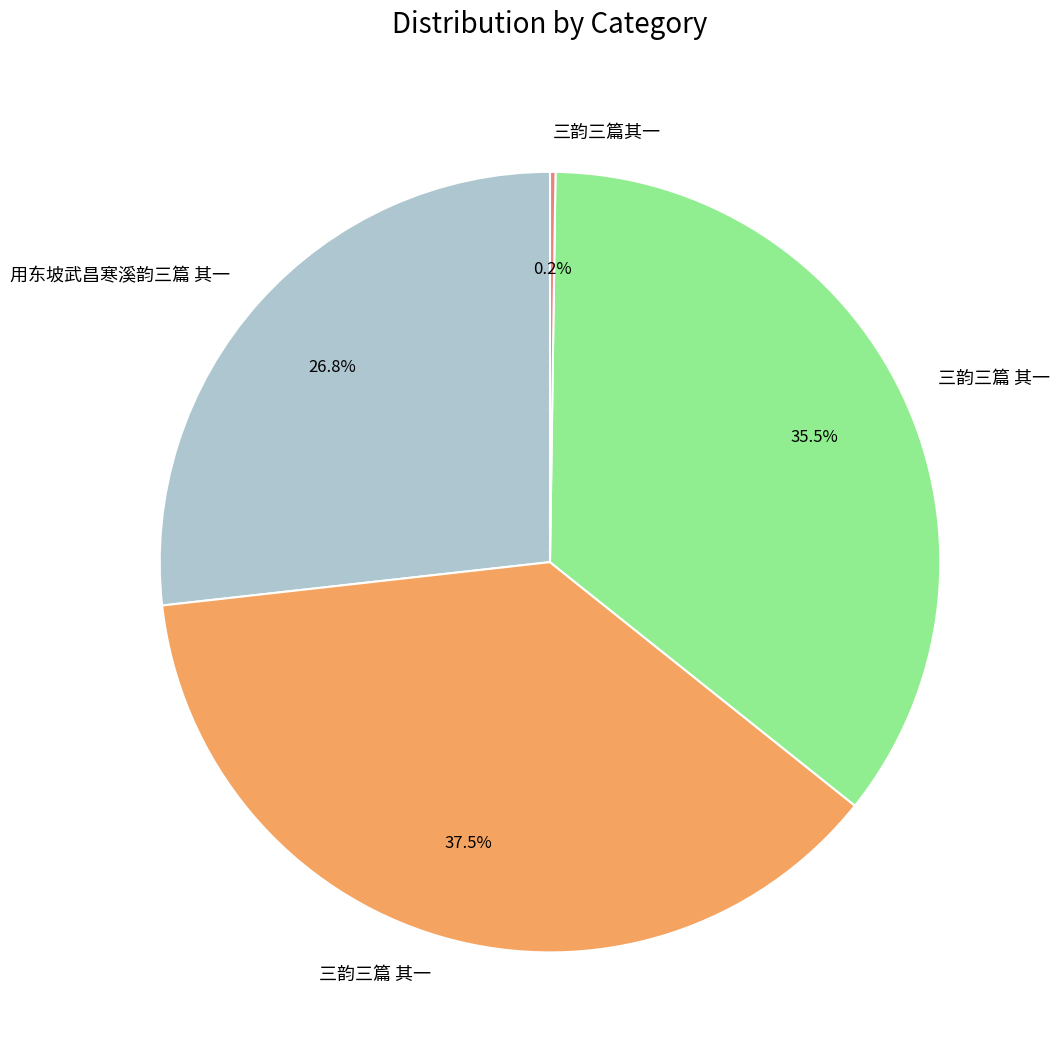

Is there any slice that represents more than half of the pie?

No